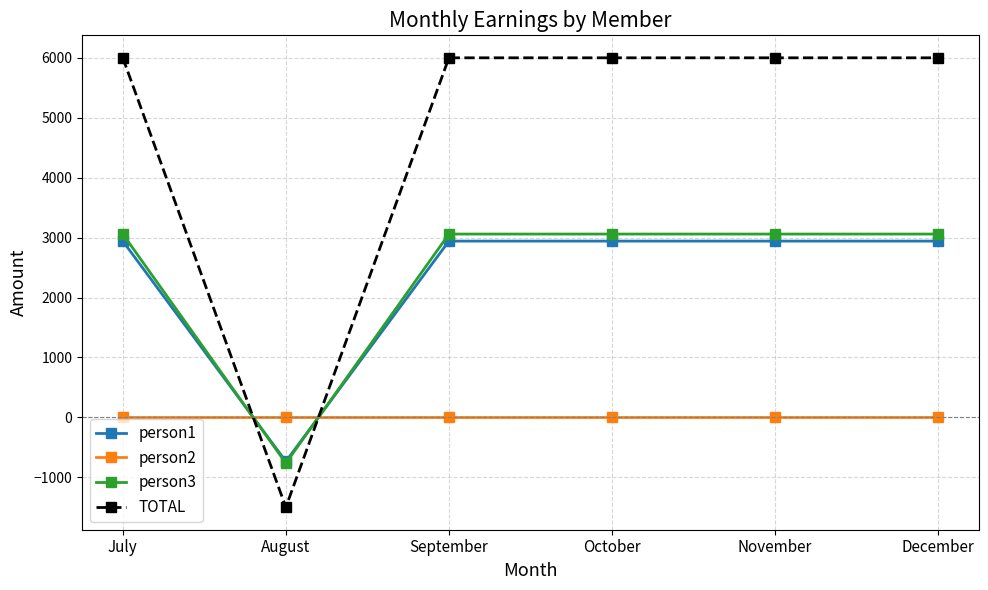

How many negative values does the person3 series have?

1